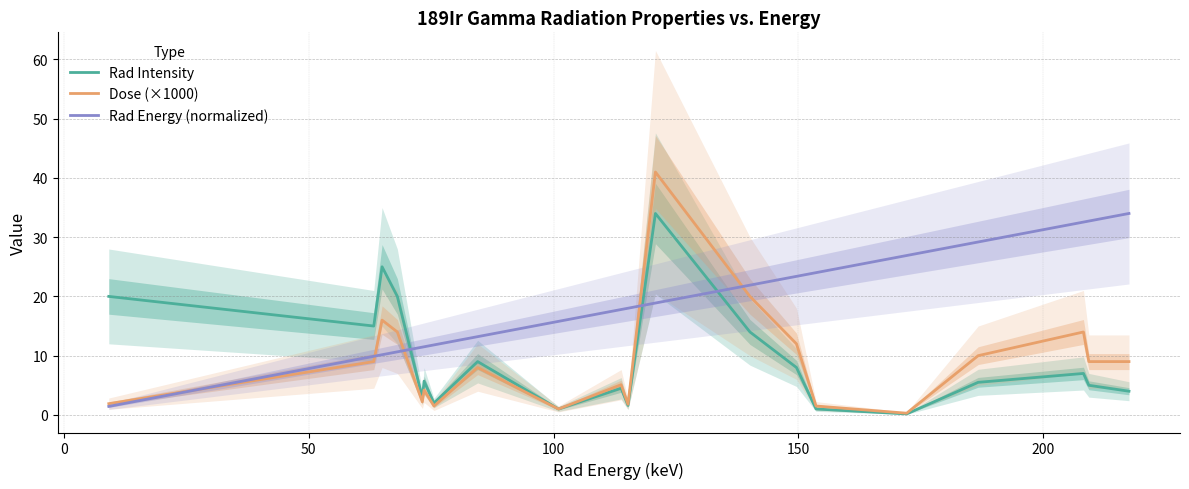

How many intersections are there between Rad Energy (normalized) and Rad Intensity?

3